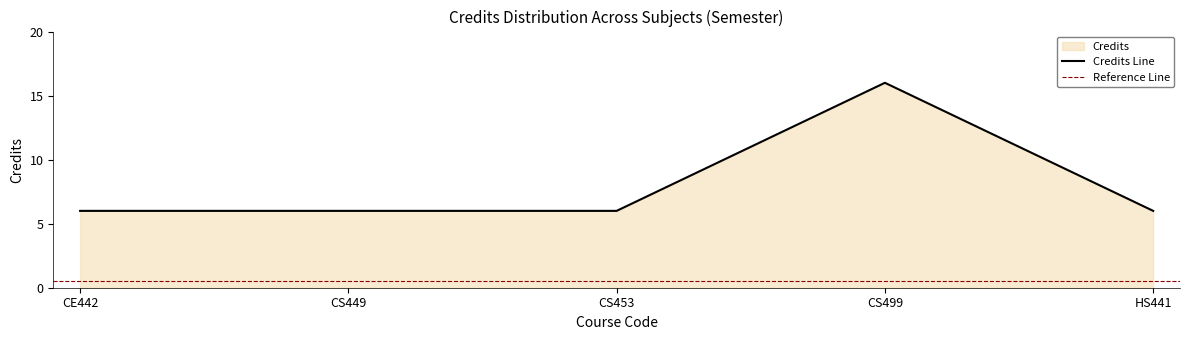

How many points are higher than both their immediate neighbors (excluding endpoints)?

1